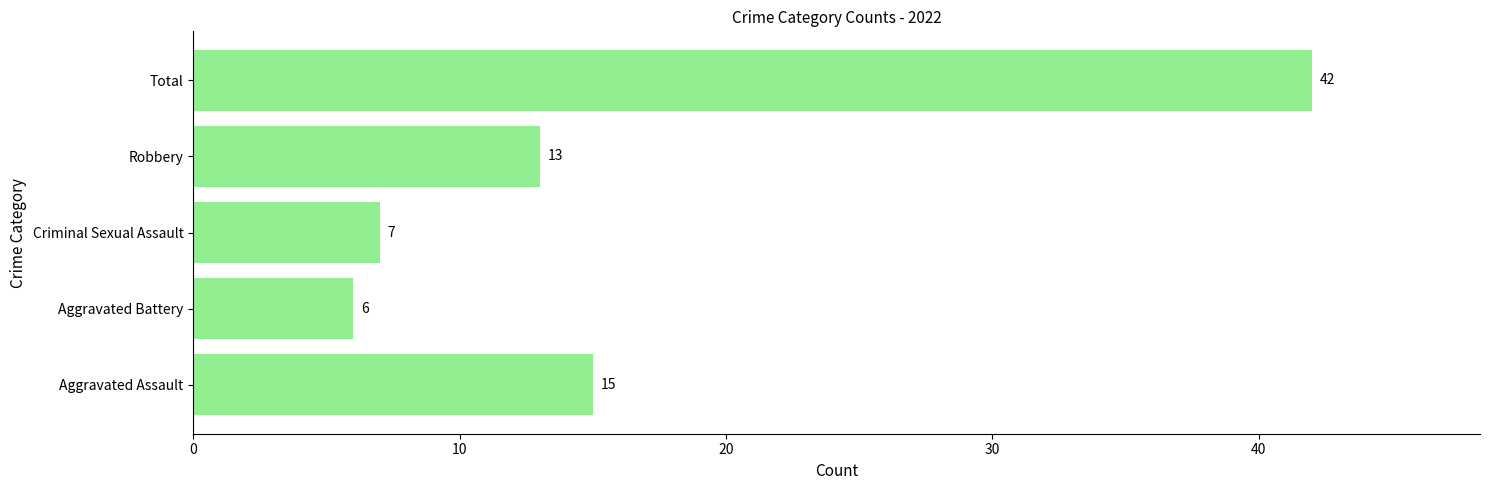

What is the sum of all values?

83